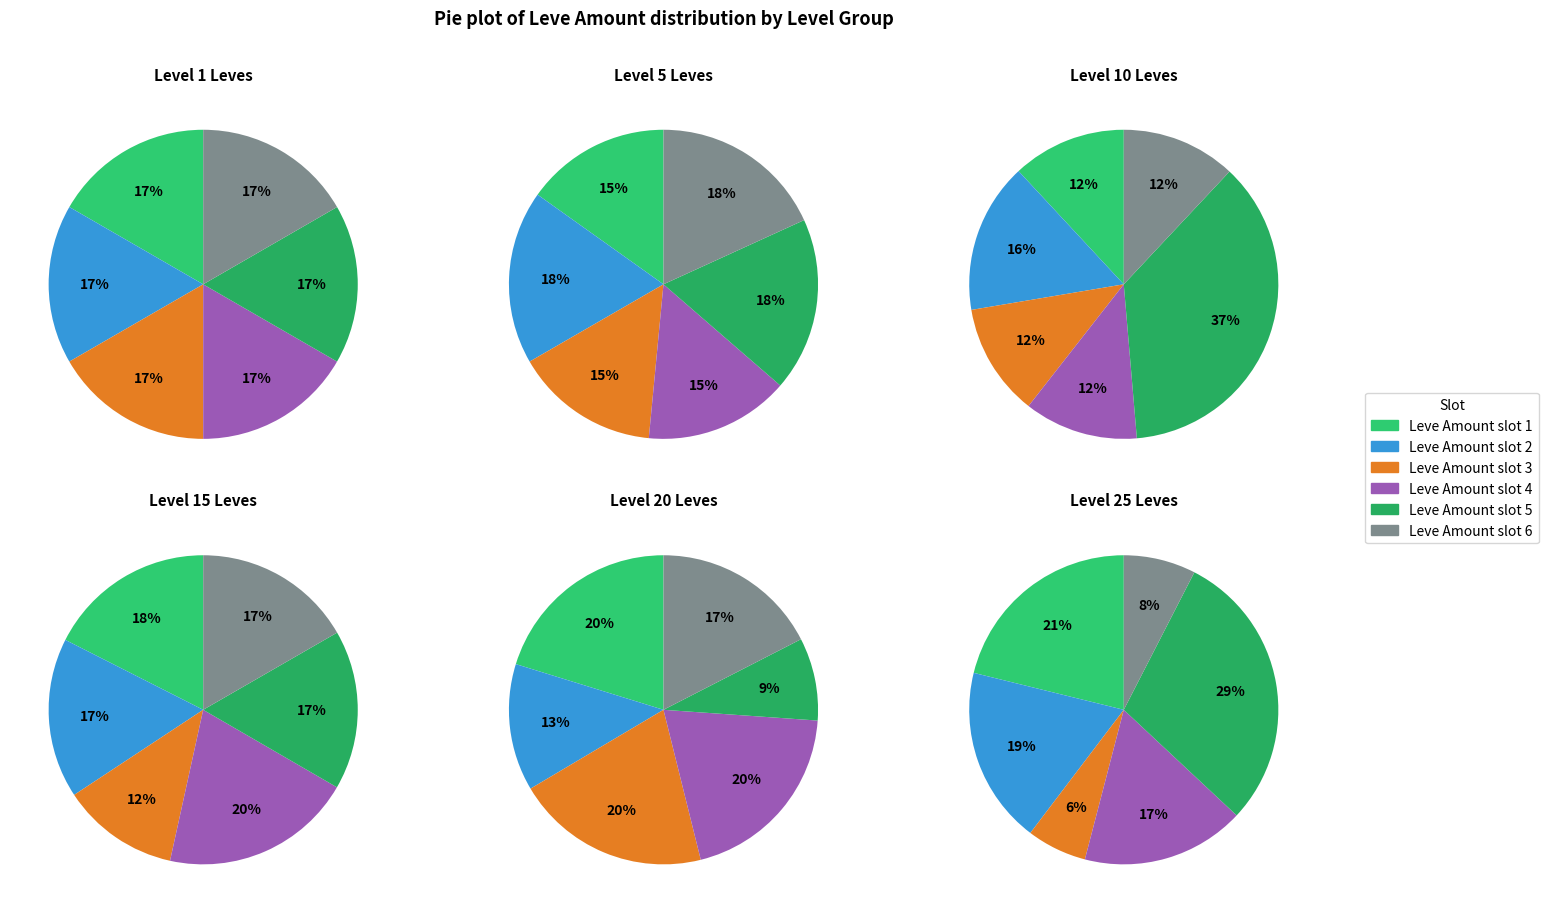

Is there any slice that represents more than half of the pie?

No